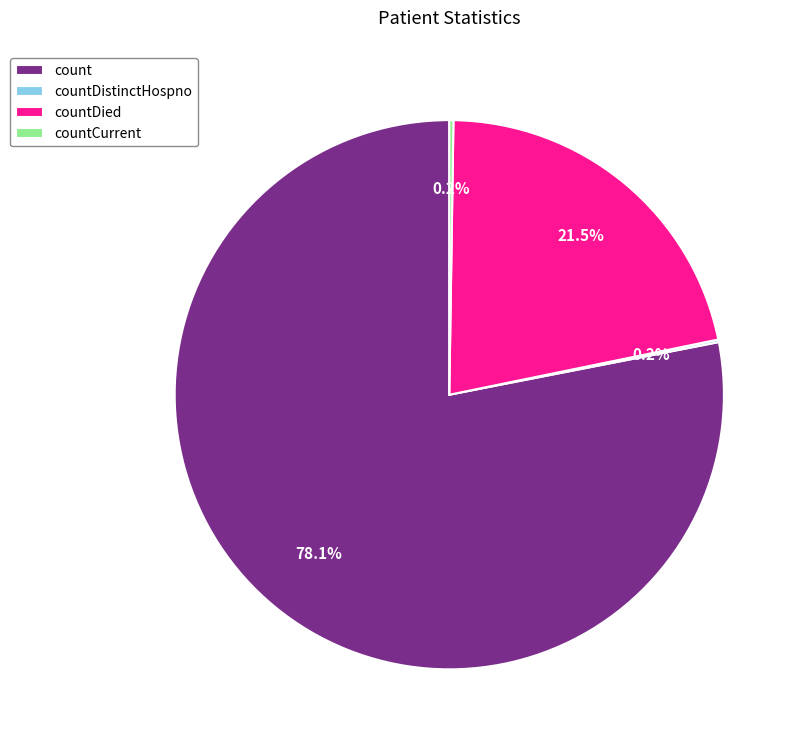

Is count the majority of the pie?

Yes